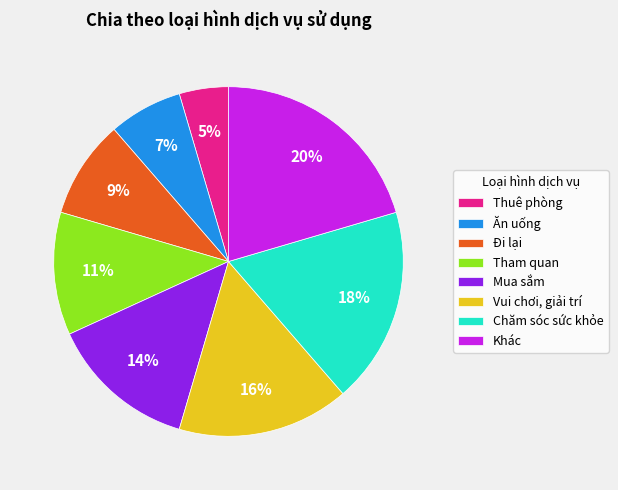

How many slices are in this pie chart?

8